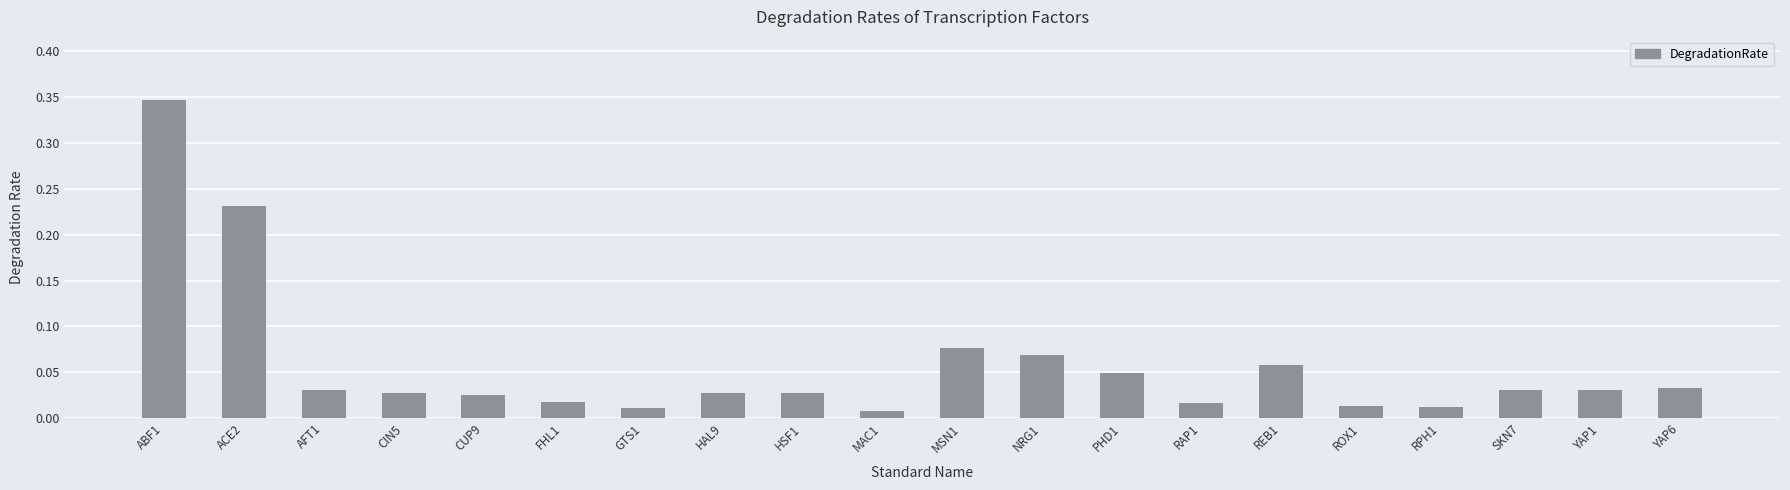

At which category does the chart reach its peak across all series?

ABF1